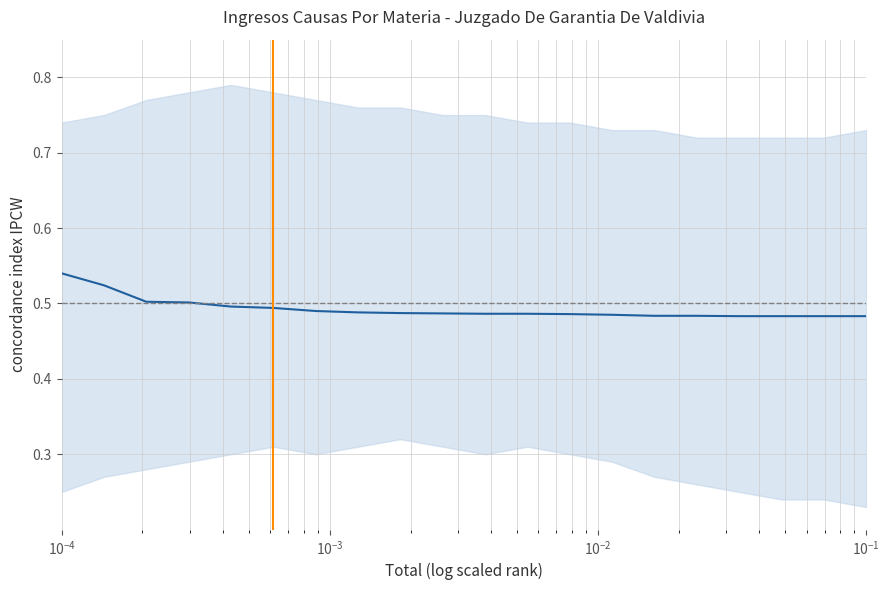

True or false: the data has more than 2 interior local peaks.

False